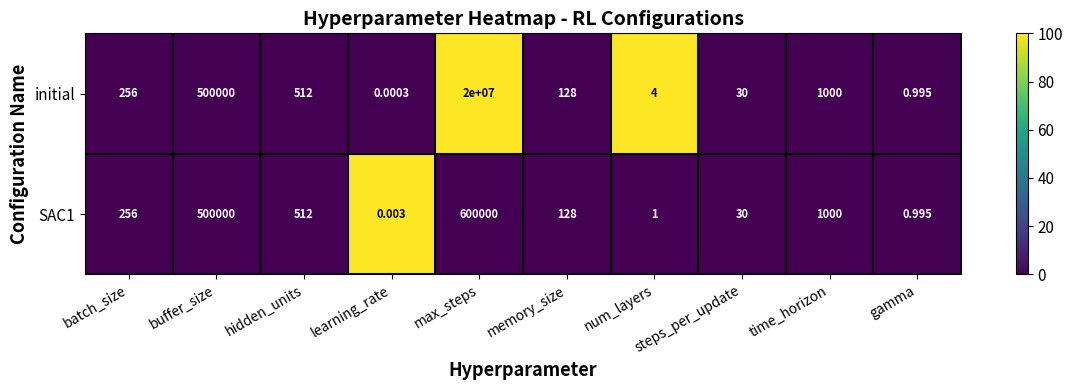

Which series has the largest range (max minus min)?

initial